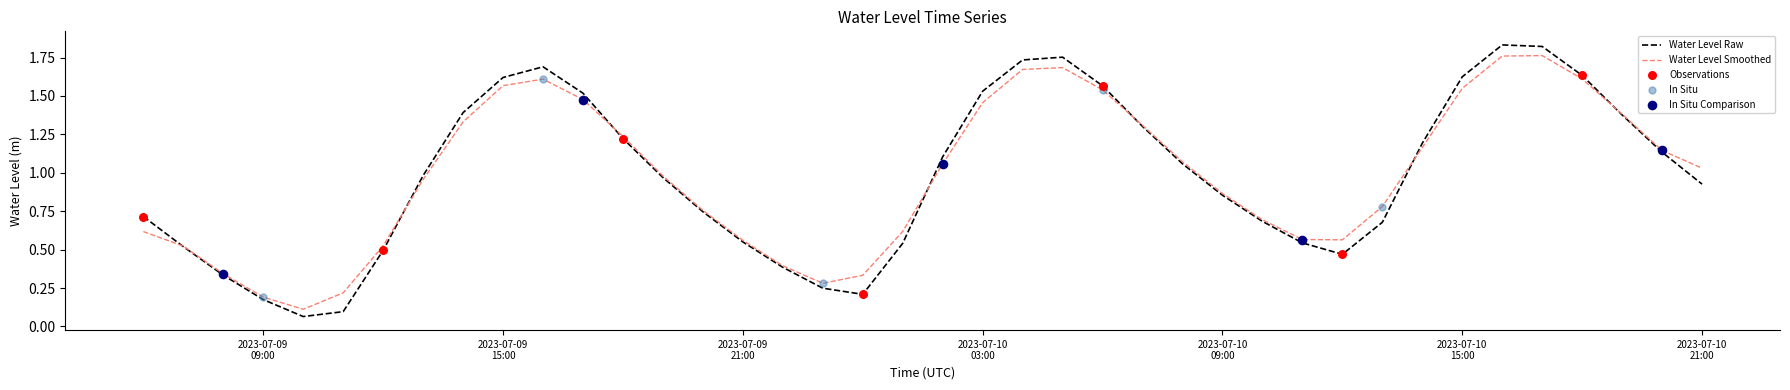

Which series has the largest range (max minus min)?

Water Level Raw